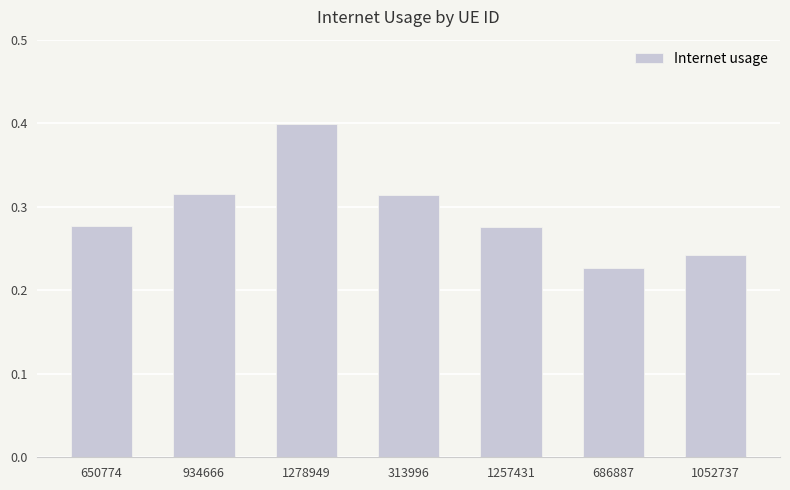

How many values are between 0 and 1?

7